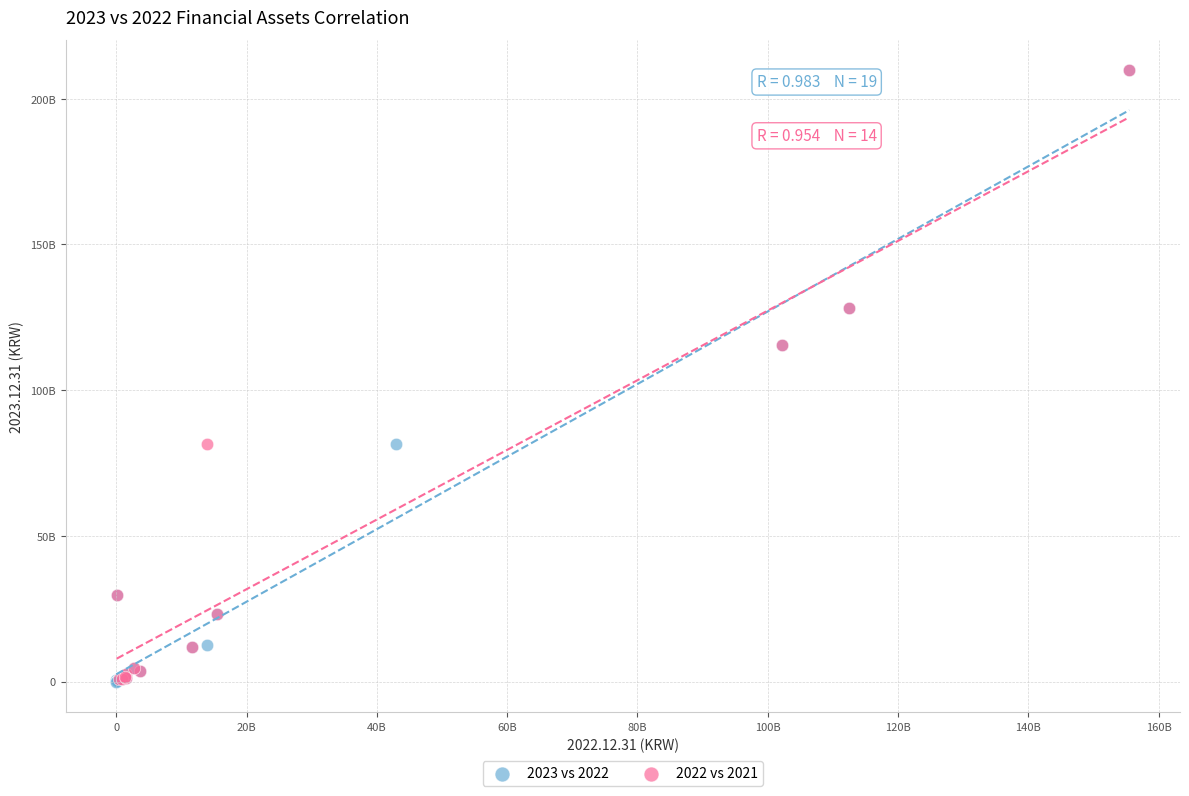

What are all the series names shown in the legend?

2023 vs 2022, 2022 vs 2021